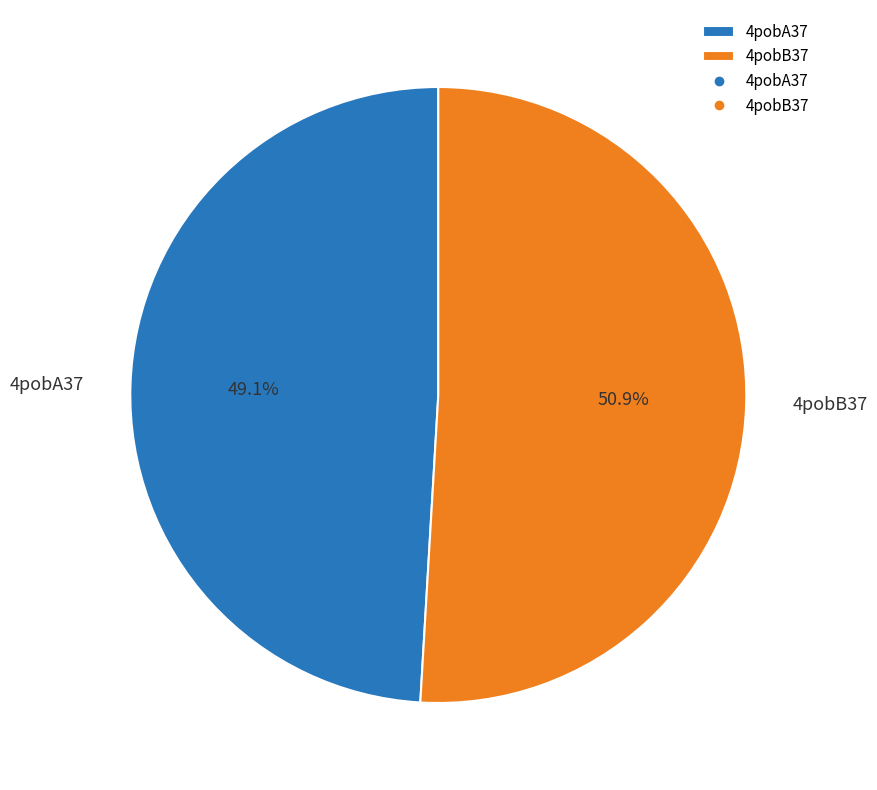

What is the majority slice?

4pobB37